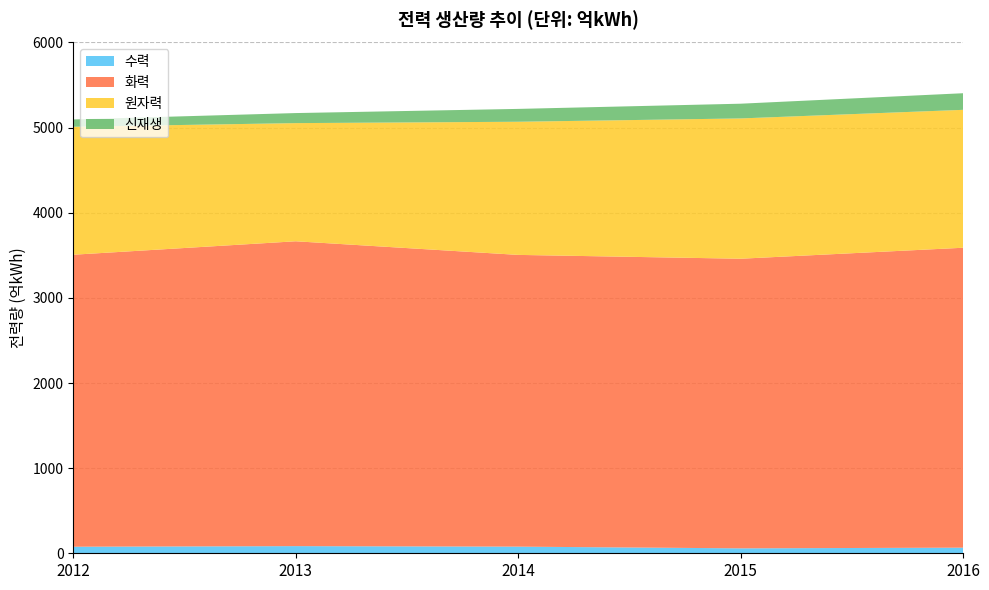

Reading right to left, list all the values displayed in this chart.

수력: 66	58	78	84	77
화력: 3523	3402	3427	3581	3430
원자력: 1620	1648	1564	1388	1503
신재생: 195	173	151	118	86